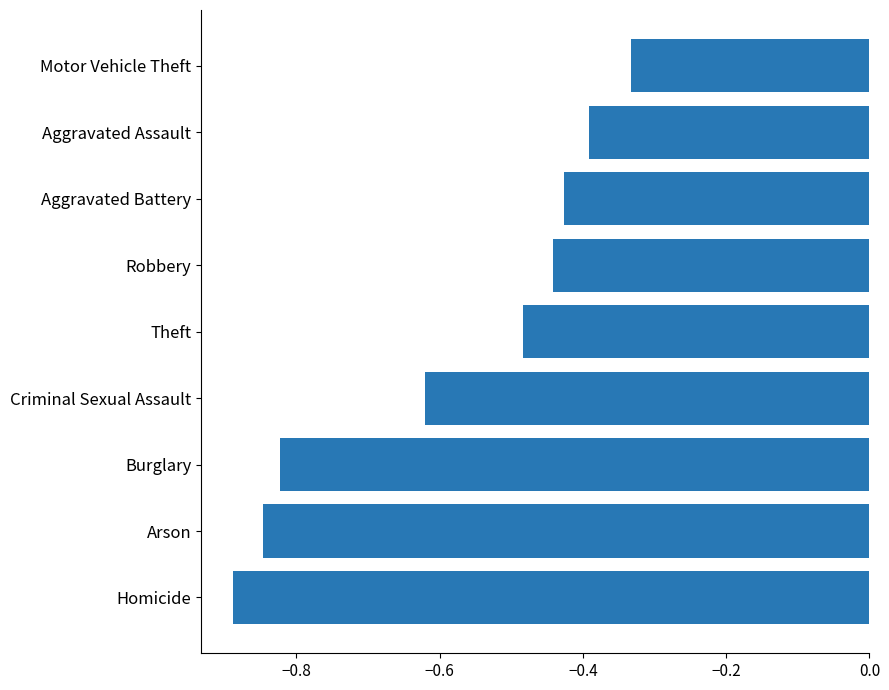

What is the difference between the second highest and second lowest values?

0.5